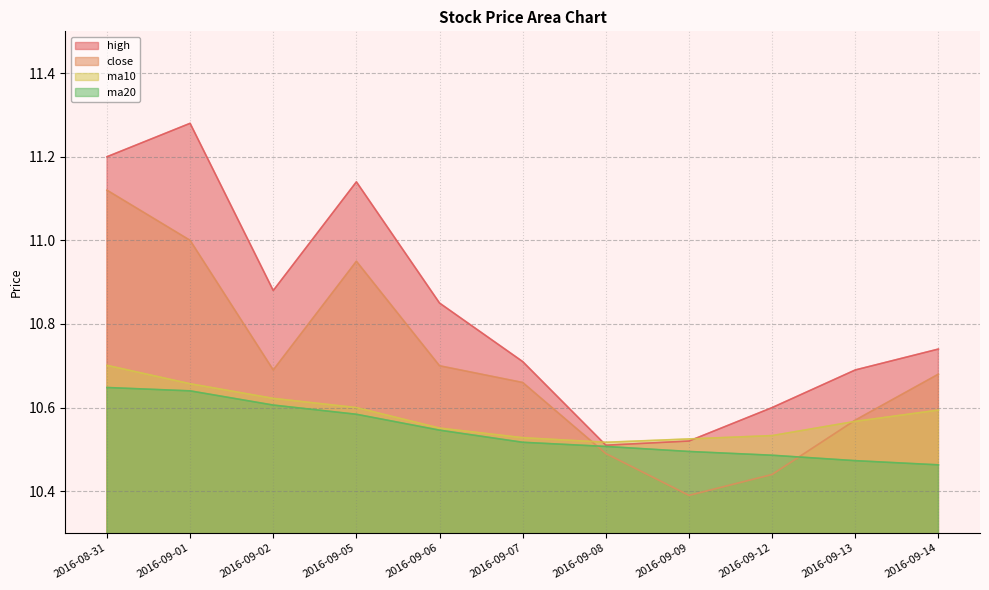

How many lines are shown in the chart?

4